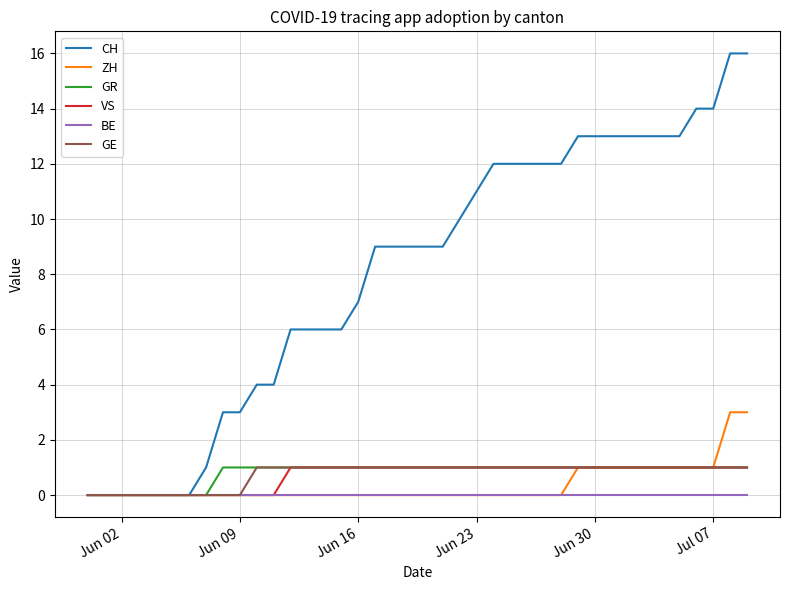

Which series has the largest total across all categories?

CH